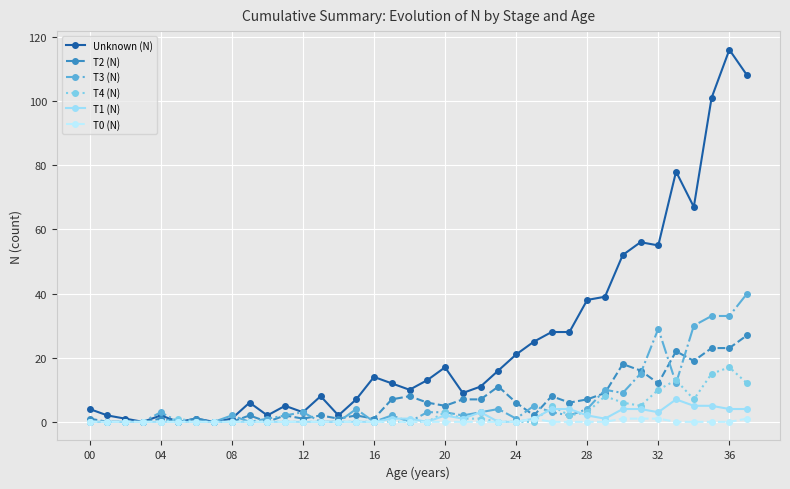

Which series has the widest spread of values?

Unknown (N)